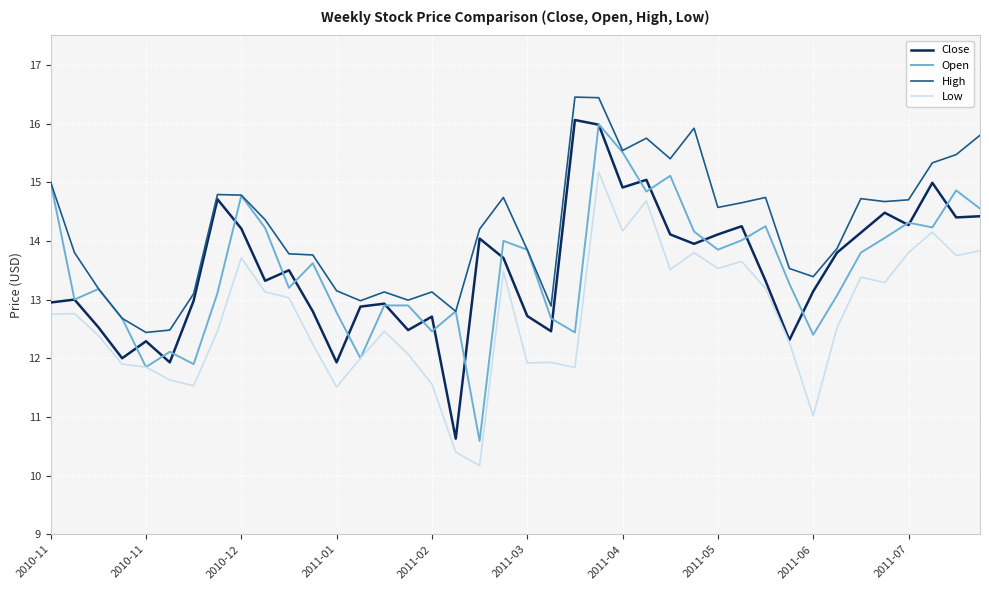

What is the maximum value shown in the chart?

16.5